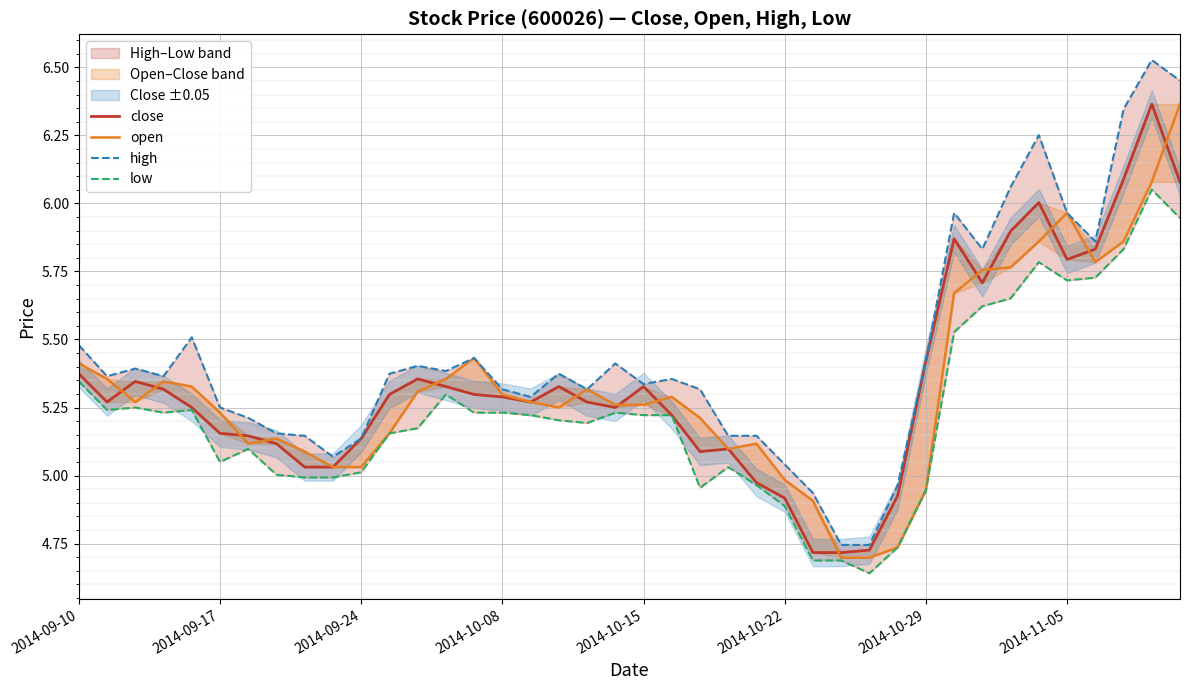

Between 16 and 34, which series saw the biggest shift?

high